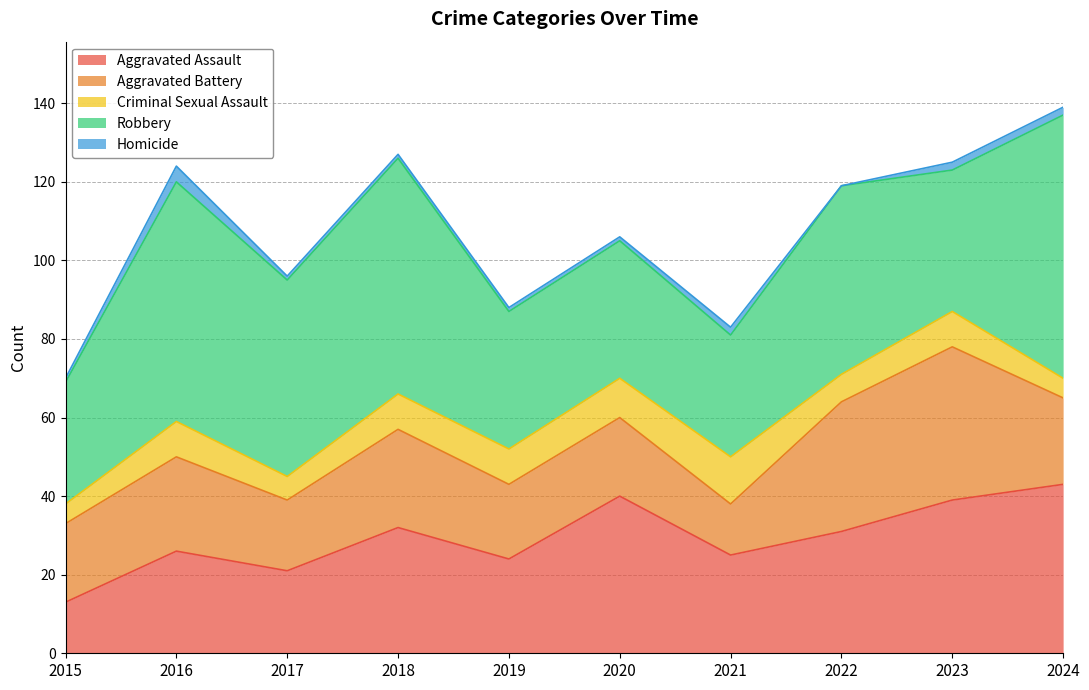

True or false: Robbery has a value of 48 at 2021.

False